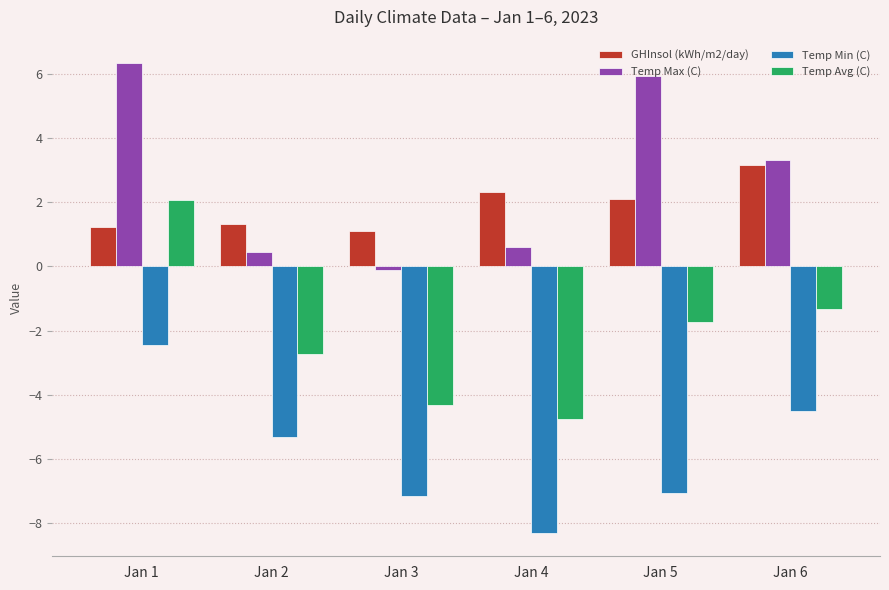

What is the value of the Temp Avg (C) bar at the 3rd from the left?

-4.3